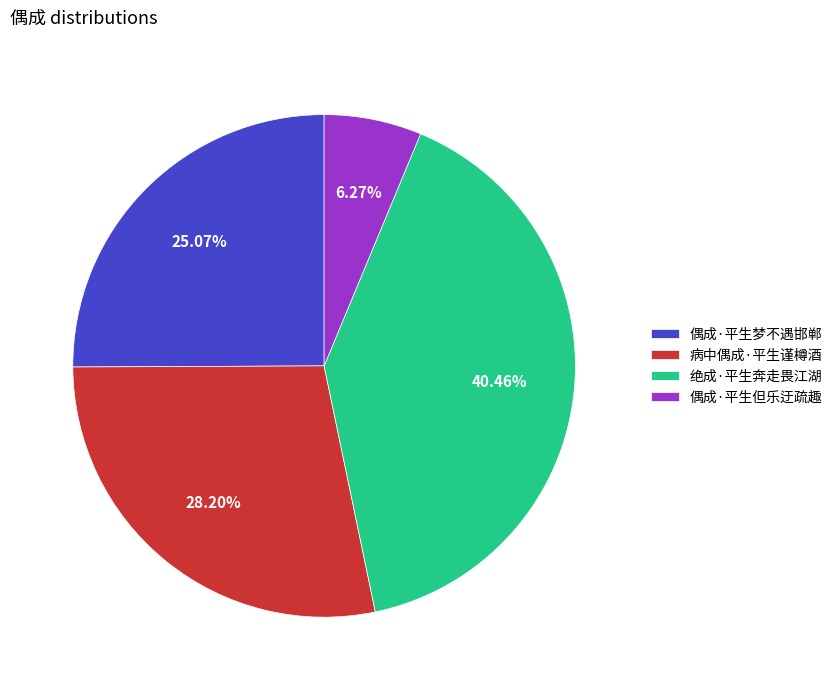

Between 偶成·平生梦不遇邯郸 and 偶成·平生但乐迂疏趣, which is larger?

偶成·平生梦不遇邯郸